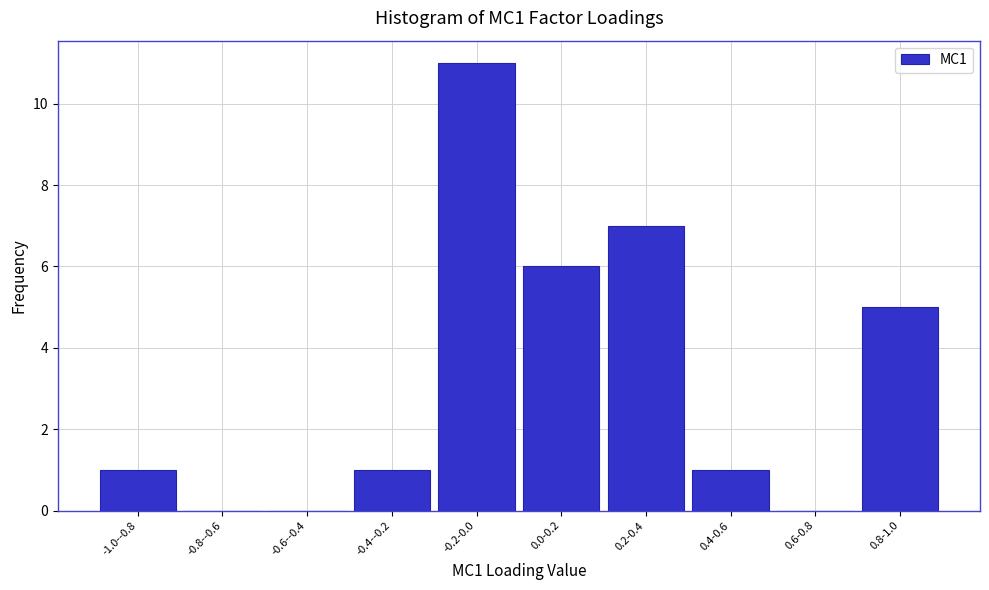

Reading left to right, what are all the values shown in this chart?

-1.0--0.8=1	-0.8--0.6=0	-0.6--0.4=0	-0.4--0.2=1	-0.2-0.0=11	0.0-0.2=6	0.2-0.4=7	0.4-0.6=1	0.6-0.8=0	0.8-1.0=5